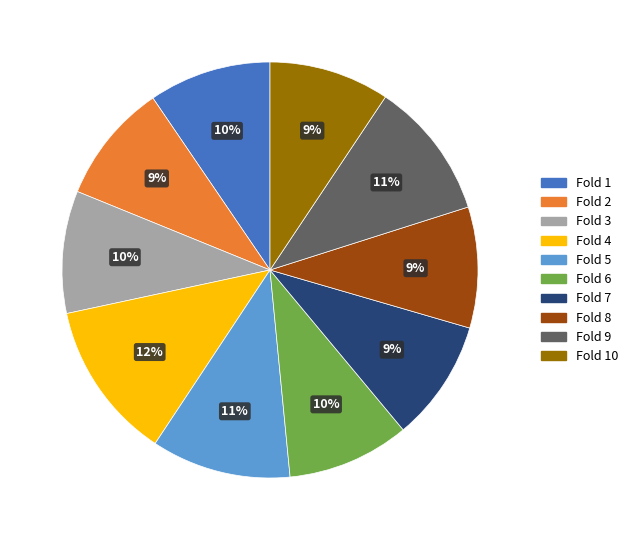

Is there any slice that represents more than half of the pie?

No